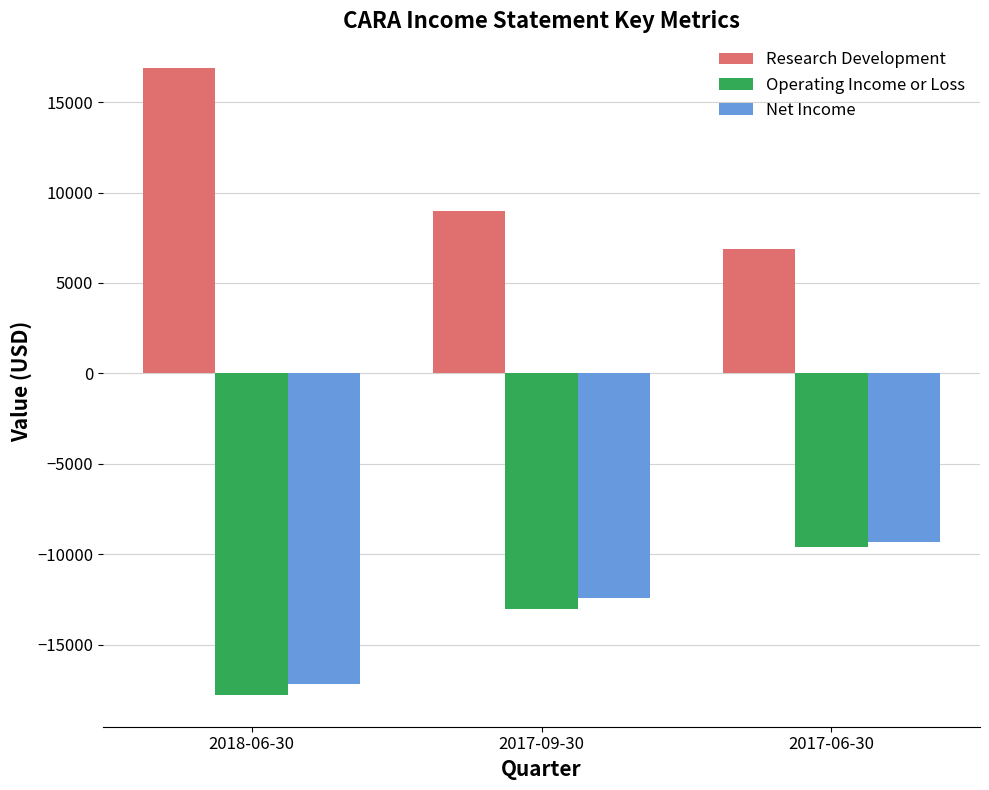

Does the chart contain any negative values?

Yes